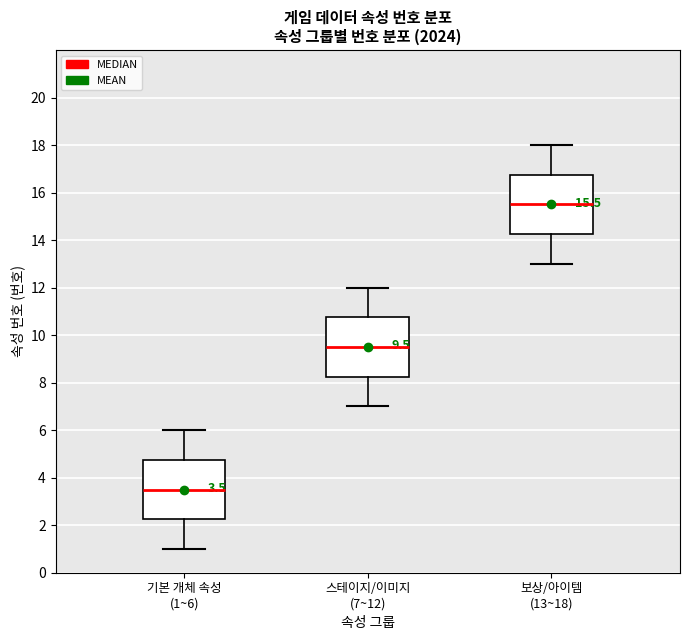

Which box has the lowest median line?

기본 개체 속성 (1~6)